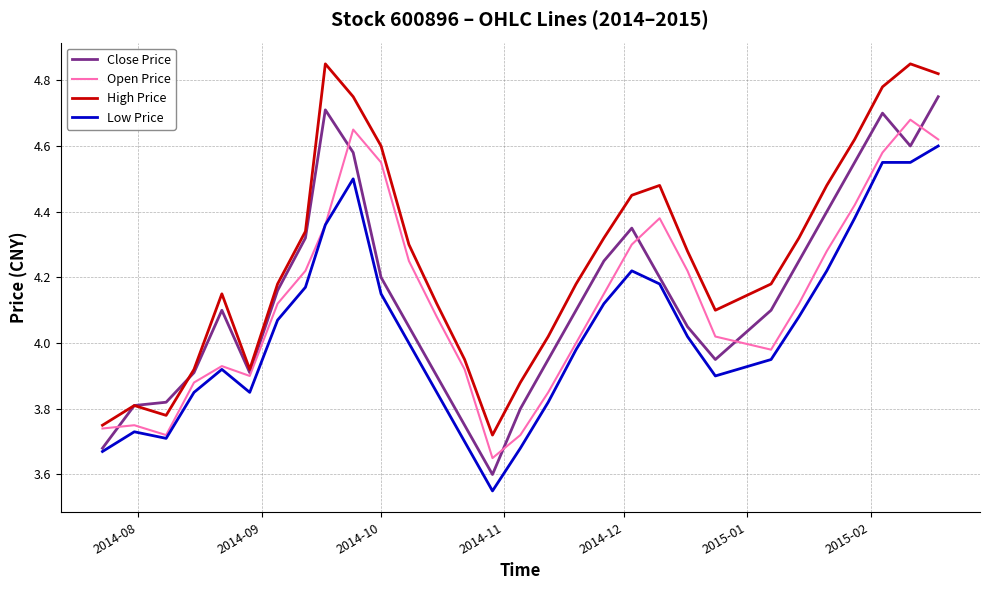

Rank the series by their maximum value, from lowest to highest.

Low Price, Open Price, Close Price, High Price